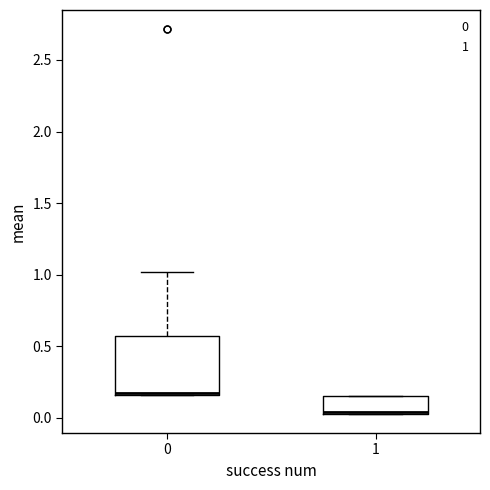

Which box is the tallest, from its lower edge to its upper edge?

0